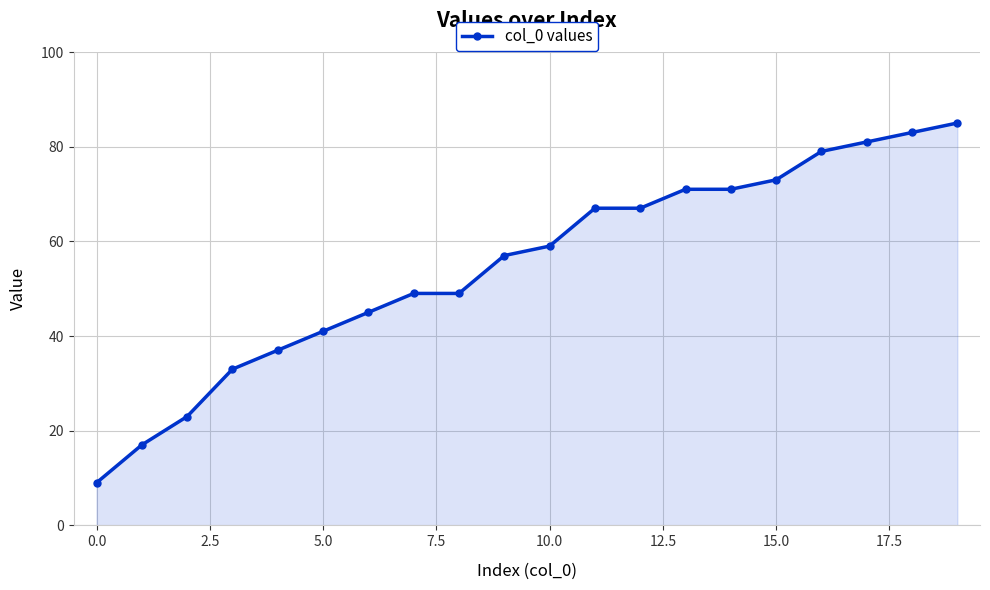

What is the value of the 18th point from the left?

81